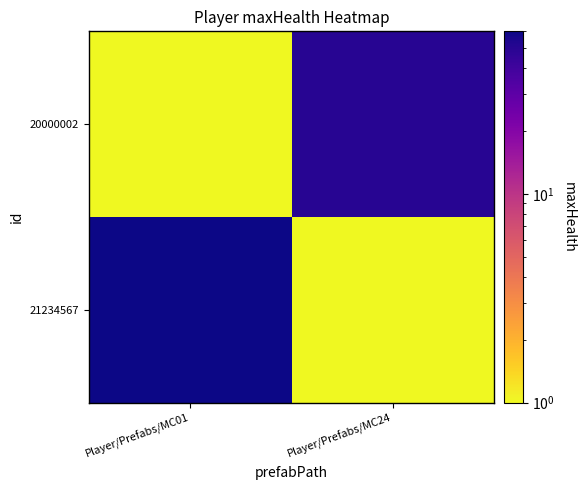

List the series in order of their peak value, lowest first.

20000002, 21234567